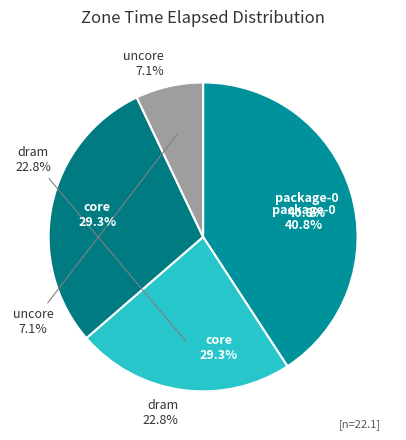

Does dram account for over 50% of the chart?

No